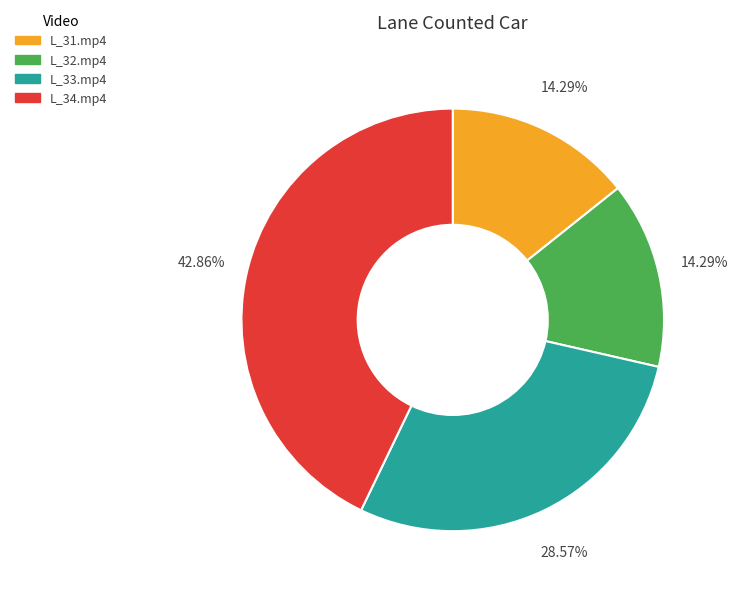

To the nearest percent, what is the average slice percentage?

25%